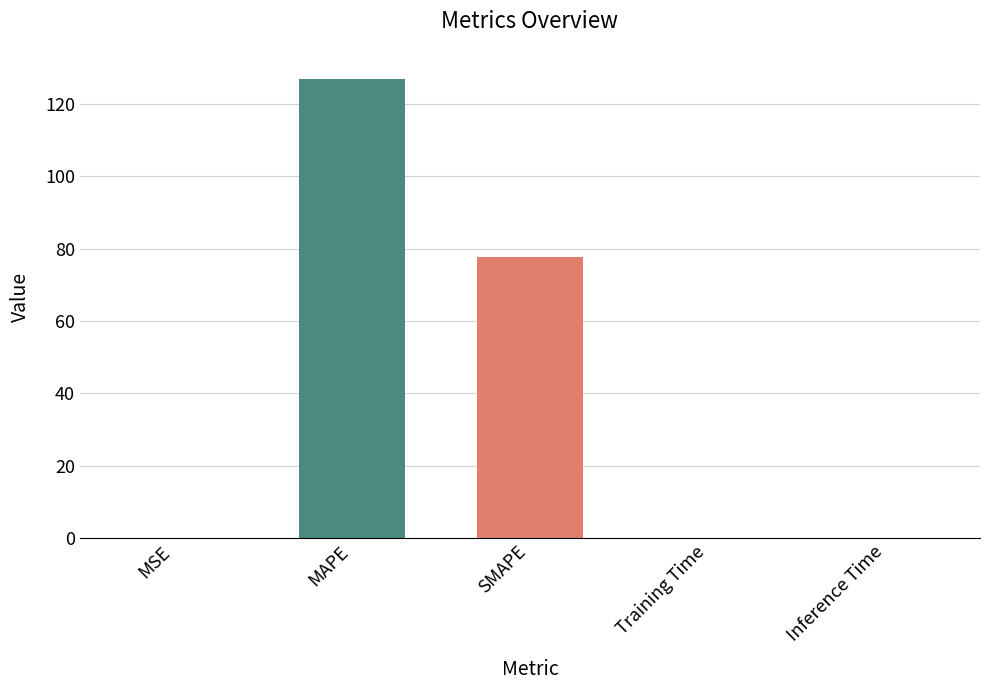

Reading left to right, transcribe all the data shown in this chart.

0.0	126.9	77.7	0.0	0.0